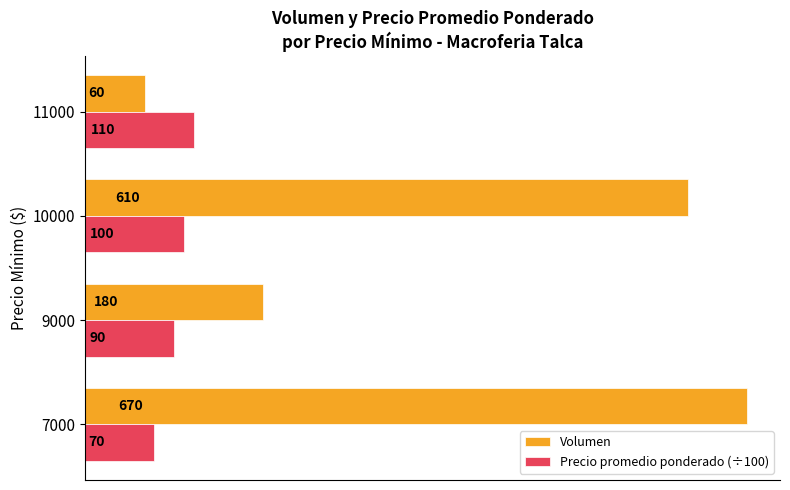

List the labels in order of Precio promedio ponderado (÷100) value, smallest first.

7000, 9000, 10000, 11000